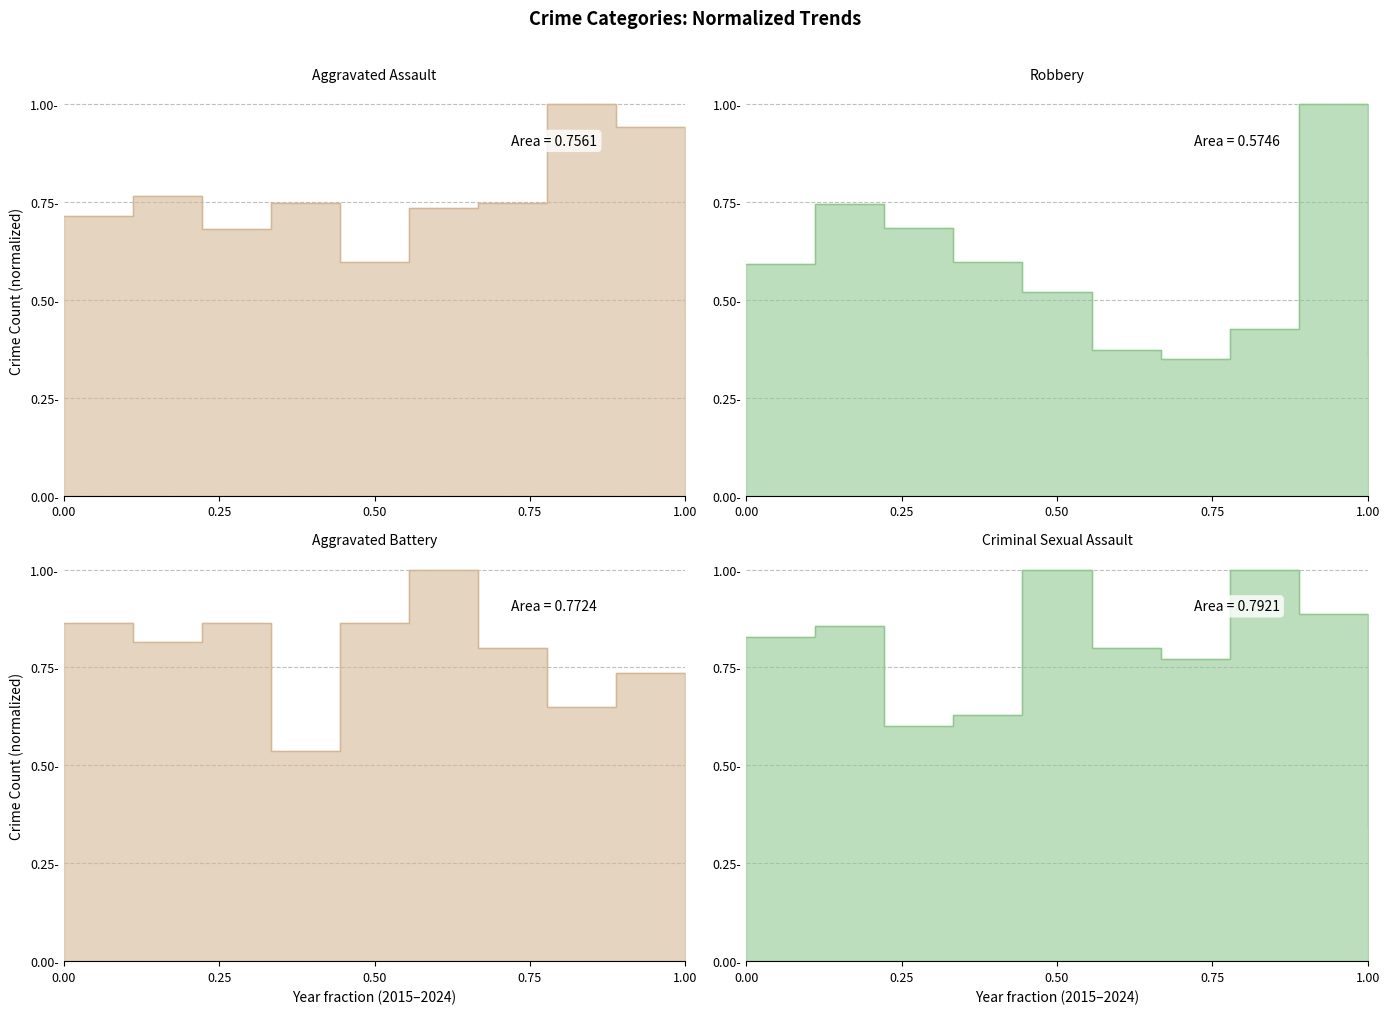

Between 2020 and 2021, which is larger?

2021